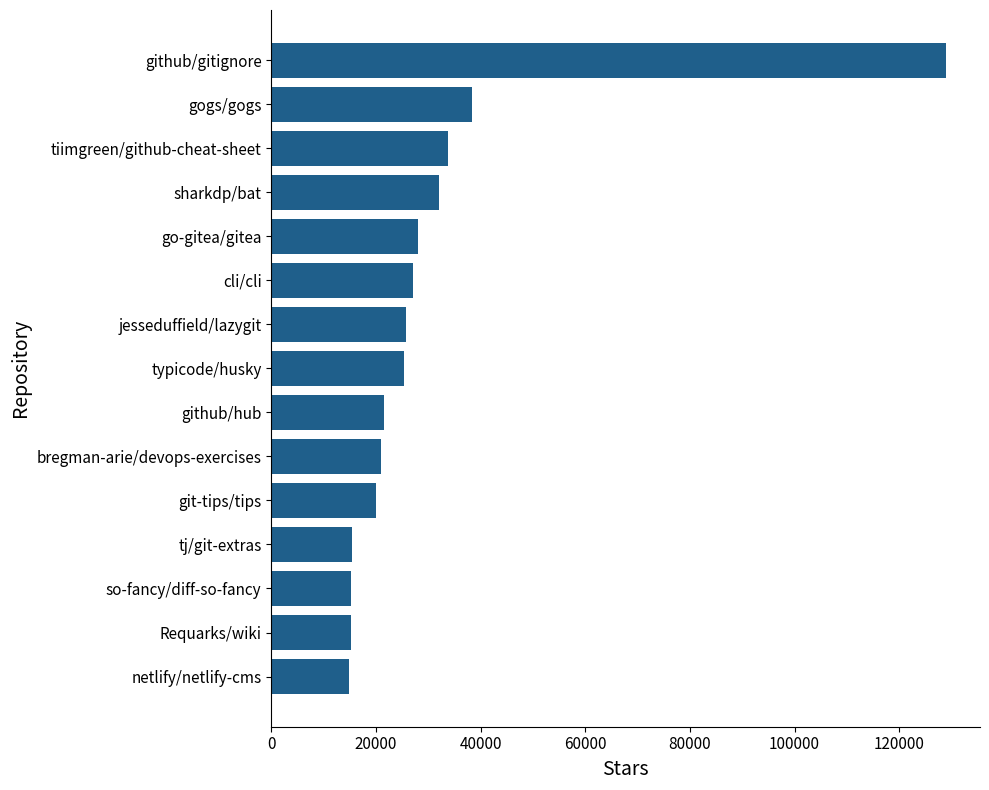

Are the bars horizontal?

Yes